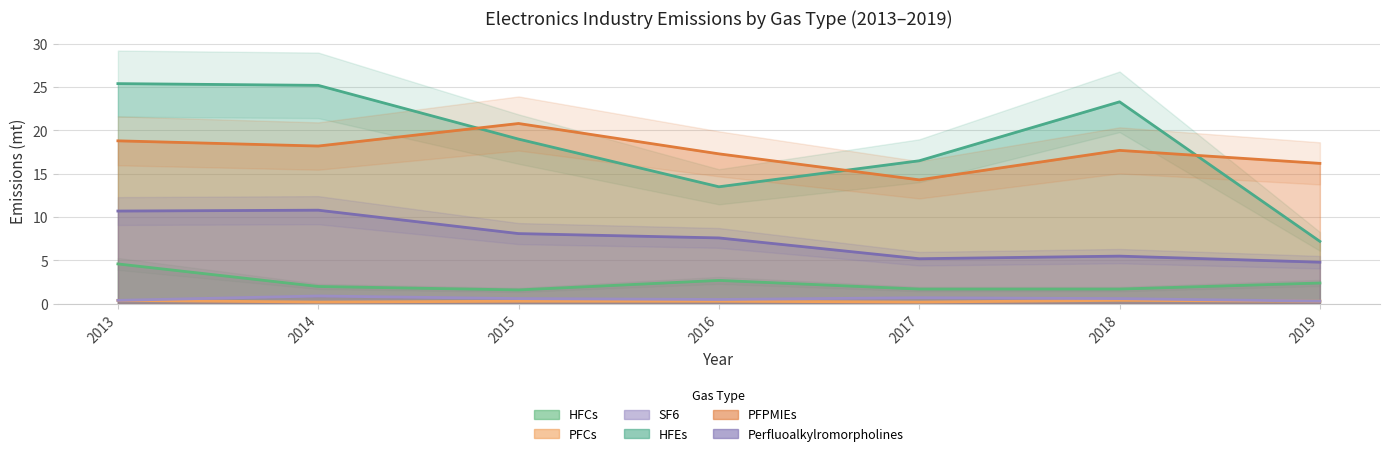

Which category has the highest value across all series?

2013